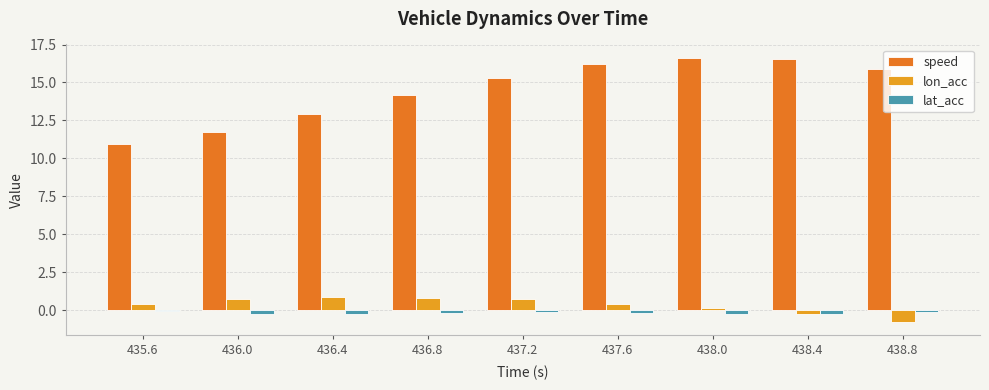

What is the sum of all speed values?

130.4